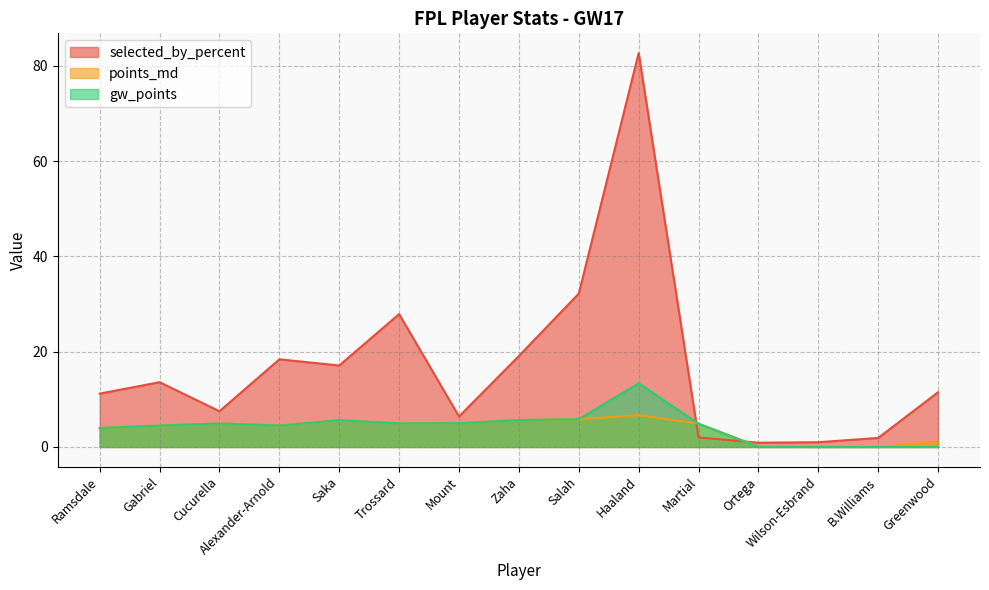

Which series has the largest range (max minus min)?

selected_by_percent